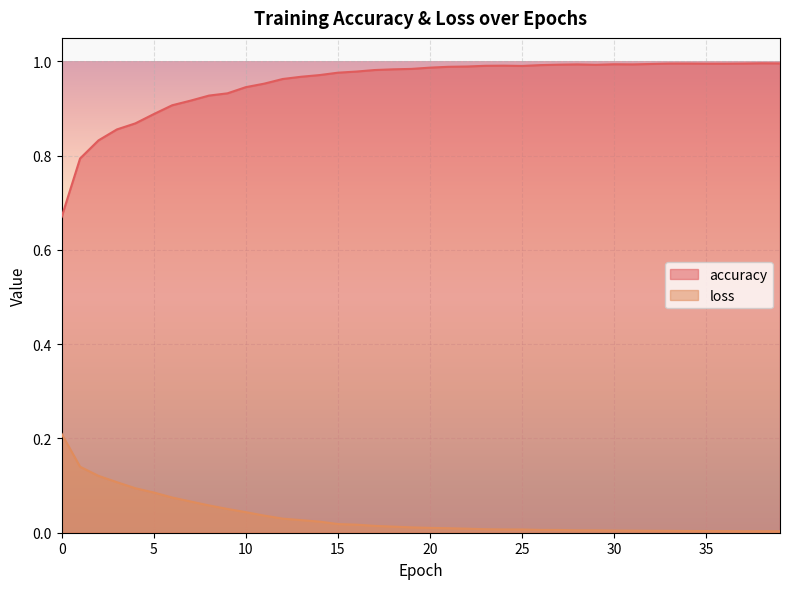

At which category is the sum across all series the highest?

33